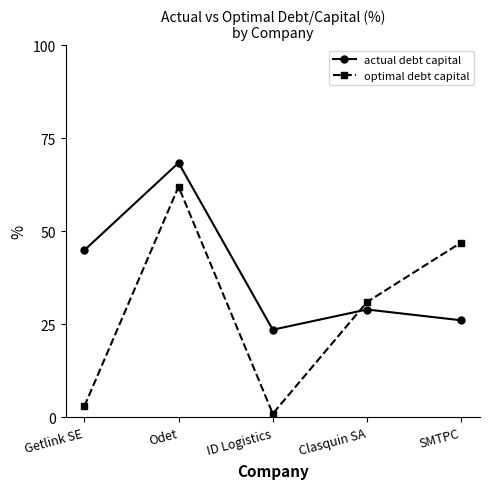

Rank the series at SMTPC from highest to lowest value.

optimal debt capital, actual debt capital